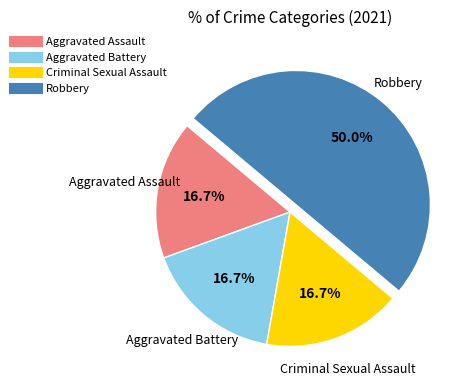

Count the number of slices in the pie.

4